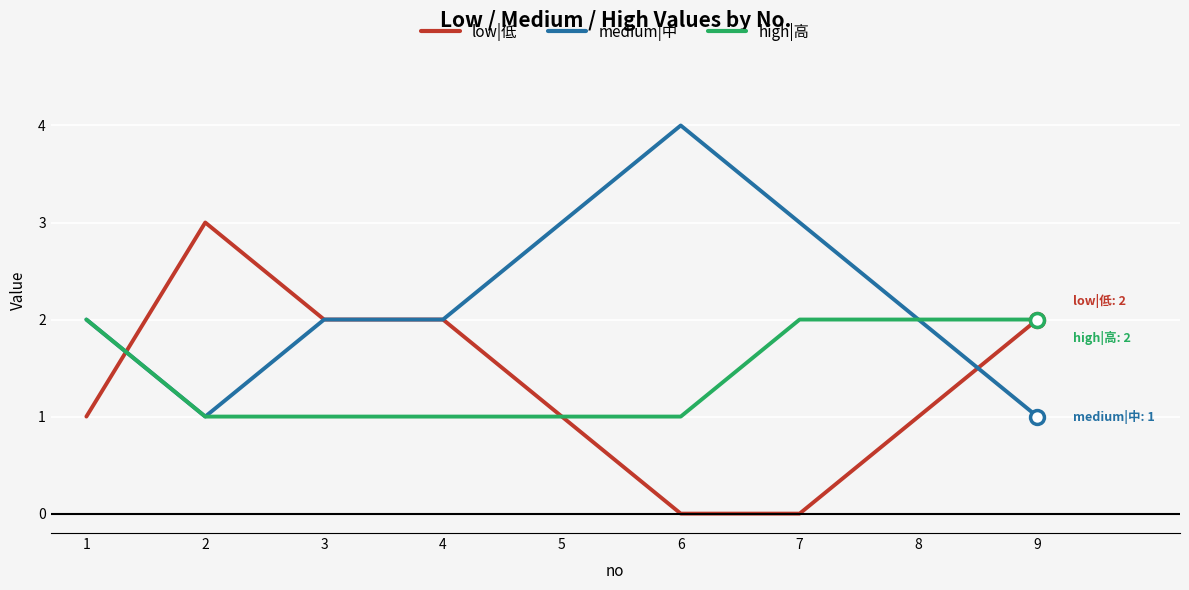

True or false: low|低 and high|高 intersect in this chart.

True